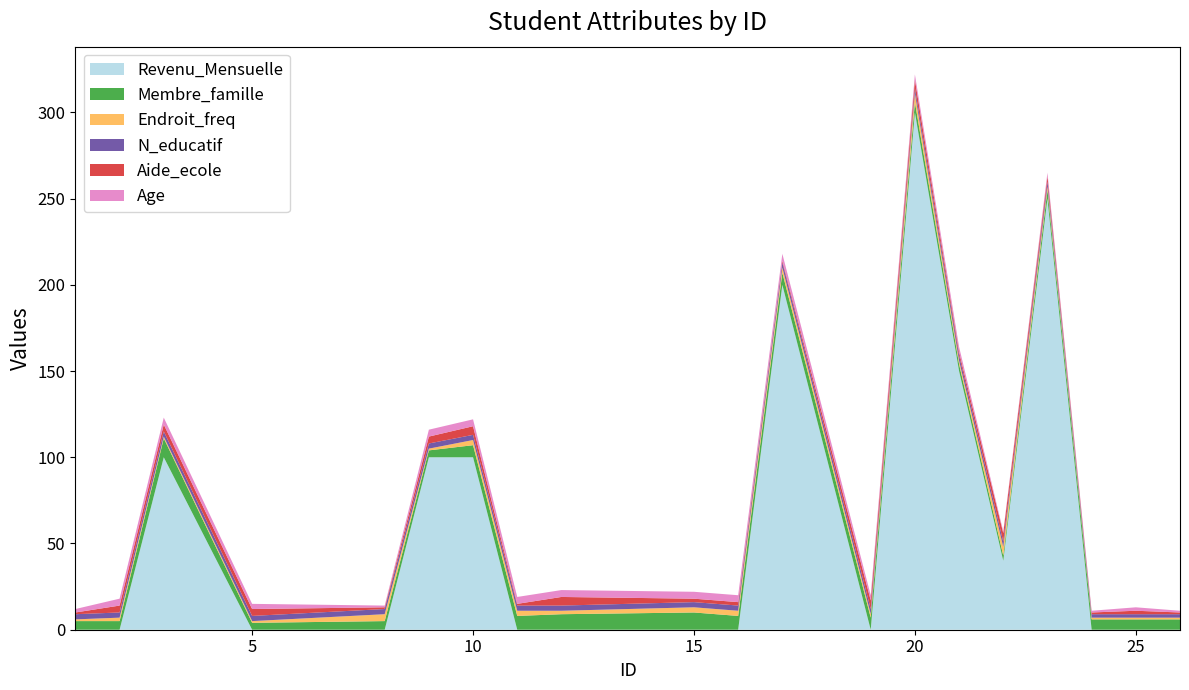

Reading left to right, extract all data points from this chart.

Revenu_Mensuelle: 0	0	100	0	0	100	100	0	0	0	0	200	0	300	150	40	250	0	0	0
Membre_famille: 5	5	11	4	5	4	7	8	9	10	8	7	7	6	4	3	5	6	6	6
Endroit_freq: 1	2	1	1	4	1	3	3	2	3	3	3	2	5	2	5	2	1	1	1
N_educatif: 3	3	3	3	3	3	3	3	3	3	3	3	3	3	3	3	3	2	2	2
Aide_ecole: 1	4	4	4	1	4	5	1	5	2	2	1	5	5	2	5	3	1	2	1
Age: 2	4	4	3	1	4	4	4	4	4	4	4	3	3	3	1	2	1	2	1